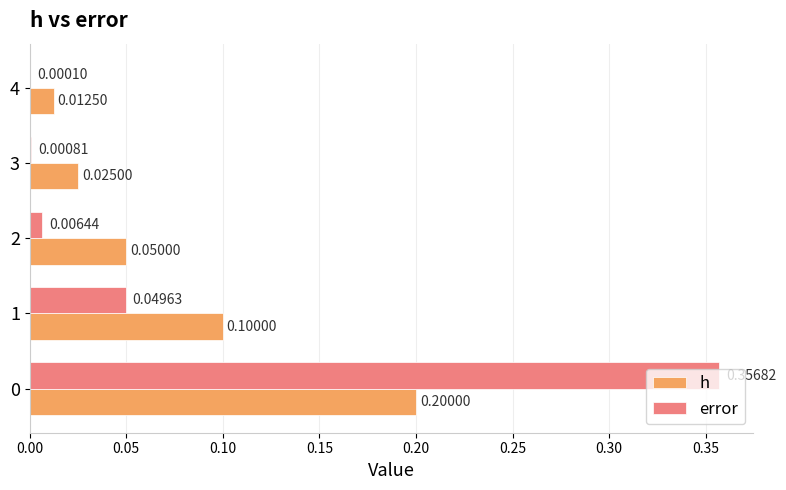

Is the value of h at 3 greater than the value of error at 0?

No